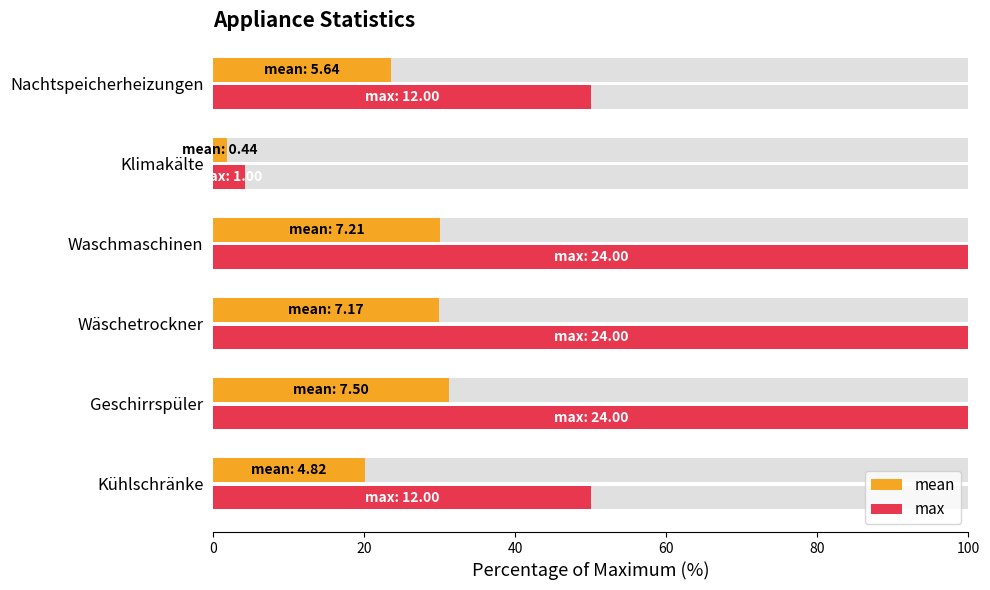

What is the value of the mean bar at the 3rd from the left?

29.9